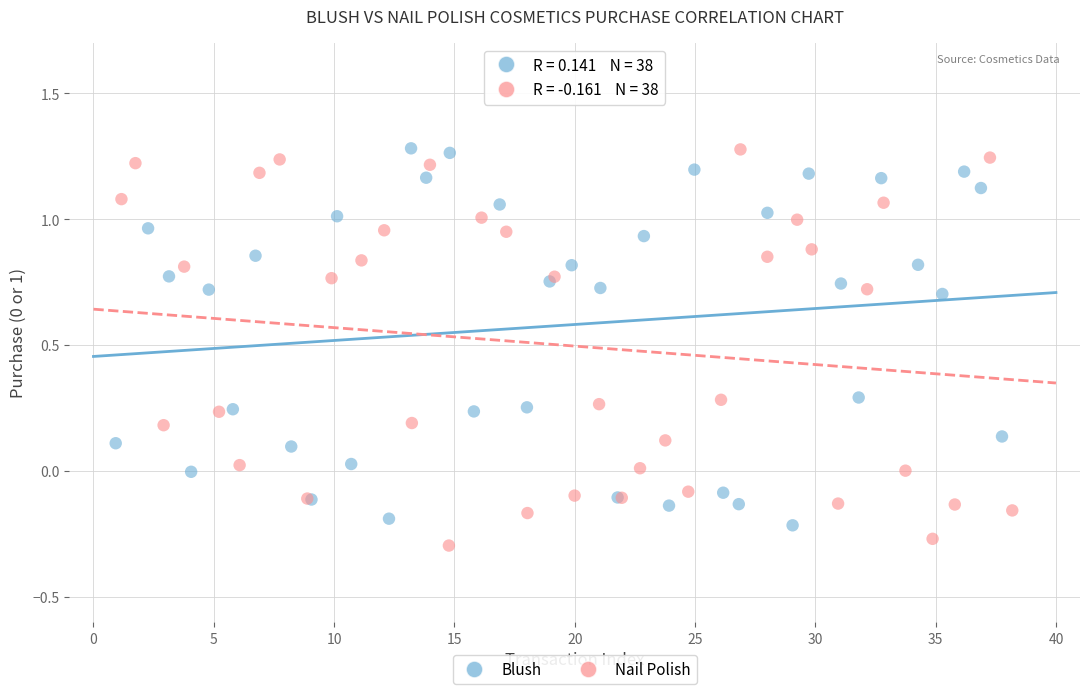

What are all the series names shown in the legend?

Blush, Nail Polish